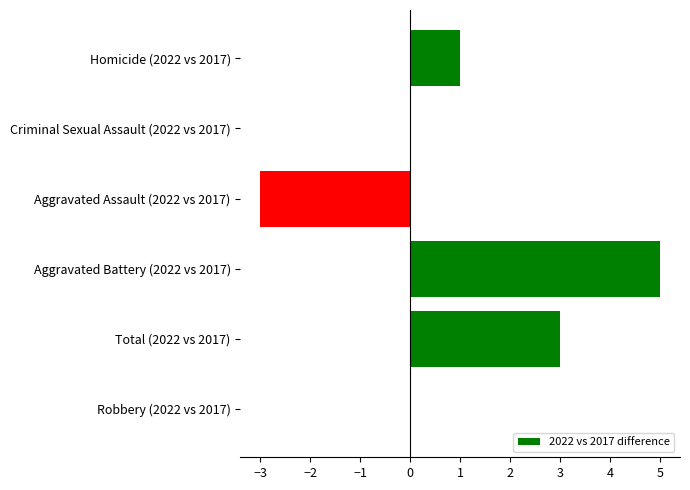

How many categories are shown in the chart?

6